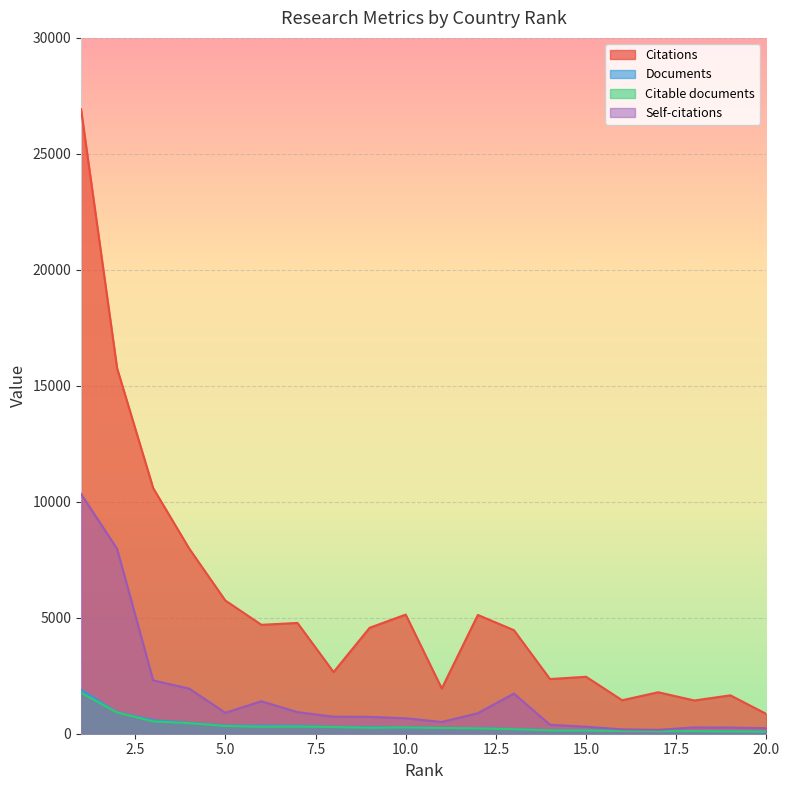

At which category does Citable documents reach its first local peak?

7